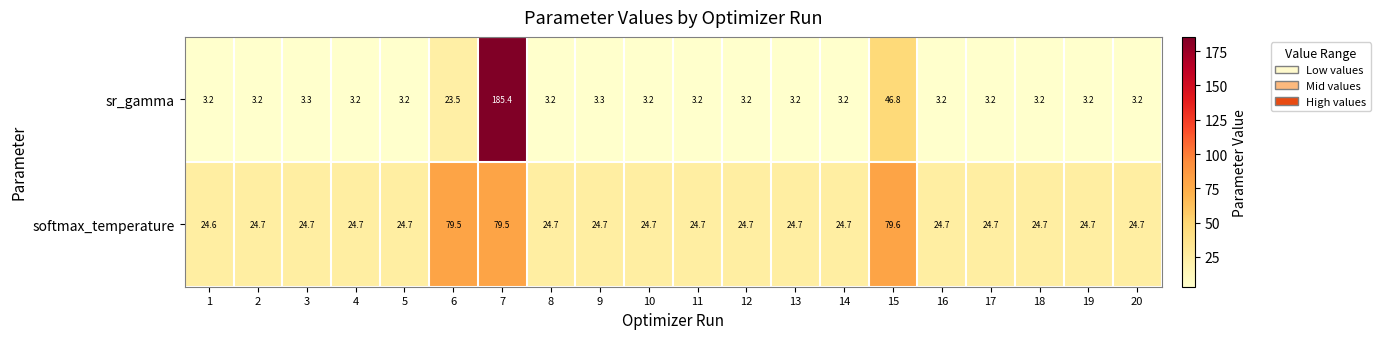

Rank the series at 16 from highest to lowest value.

softmax_temperature, sr_gamma